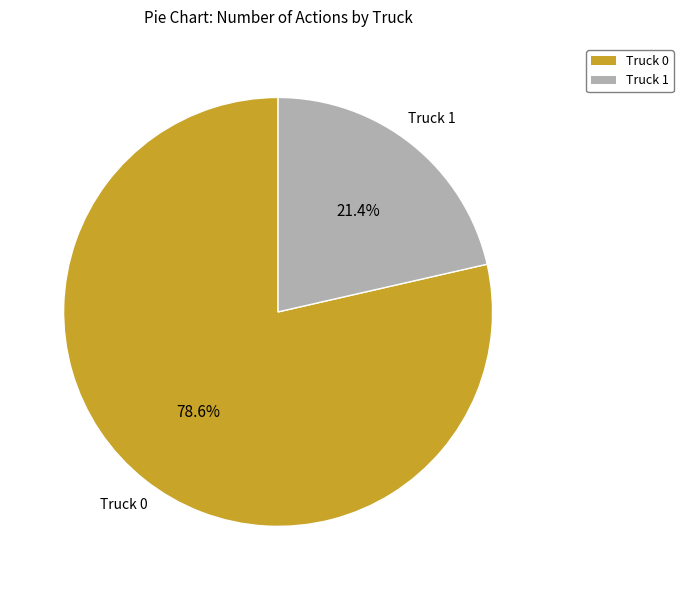

To the nearest percent, what percentage of the pie is Truck 0?

79%